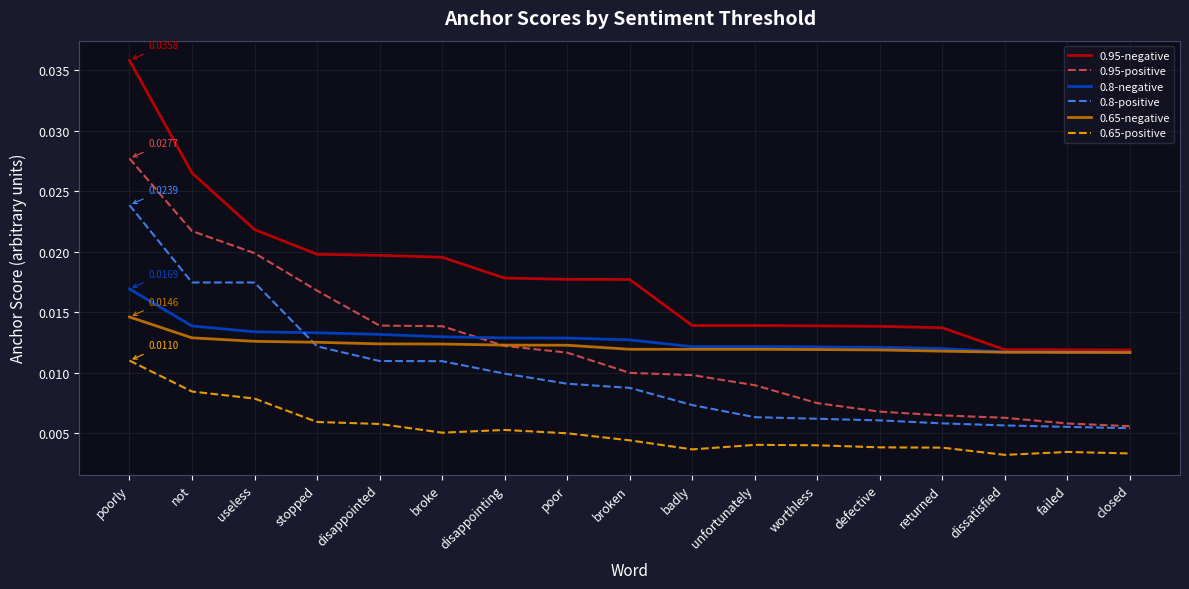

Is this an area chart (filled region under the line)?

No